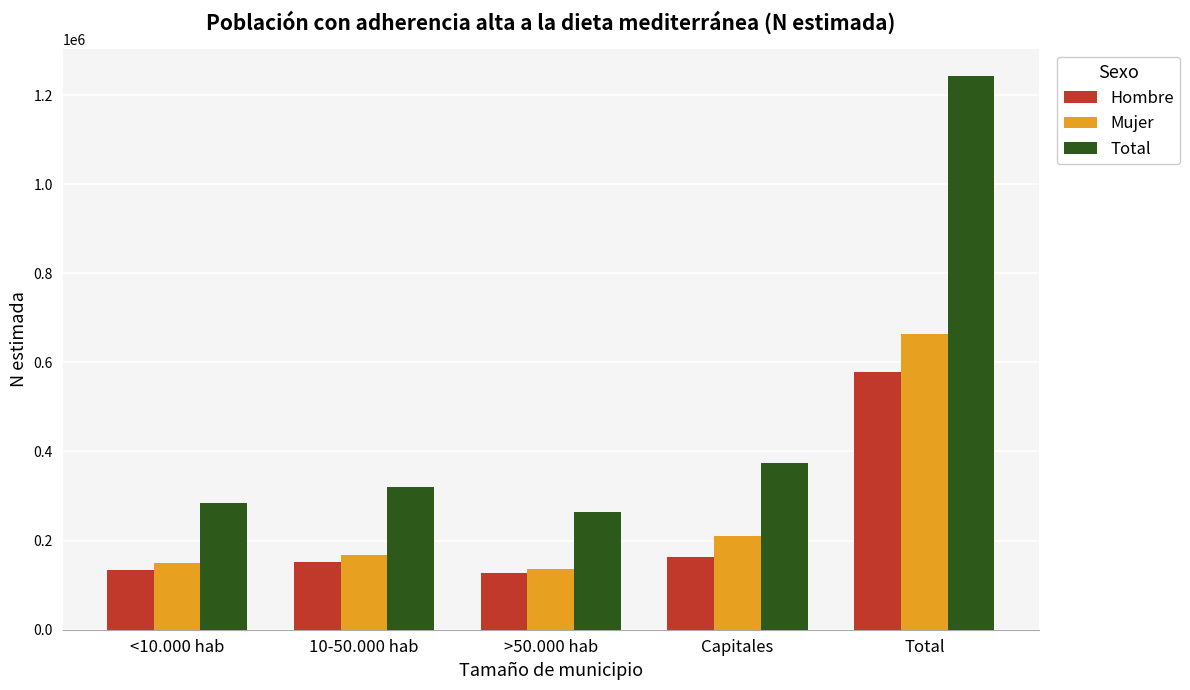

At 10-50.000 hab, list the series in order from smallest to largest.

Hombre, Mujer, Total